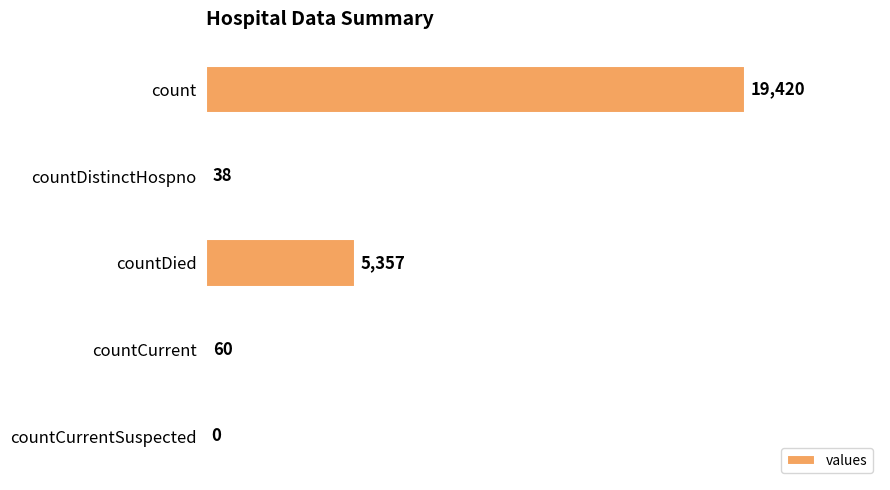

Which has a higher value, count or countDied?

count